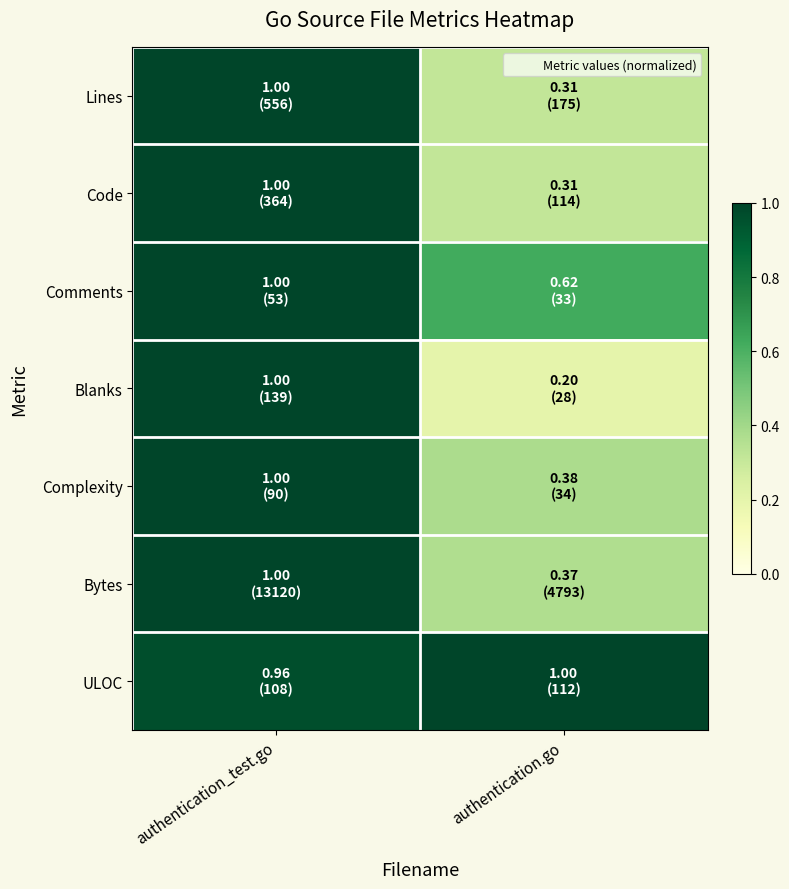

What is the minimum value shown in the chart?

0.2